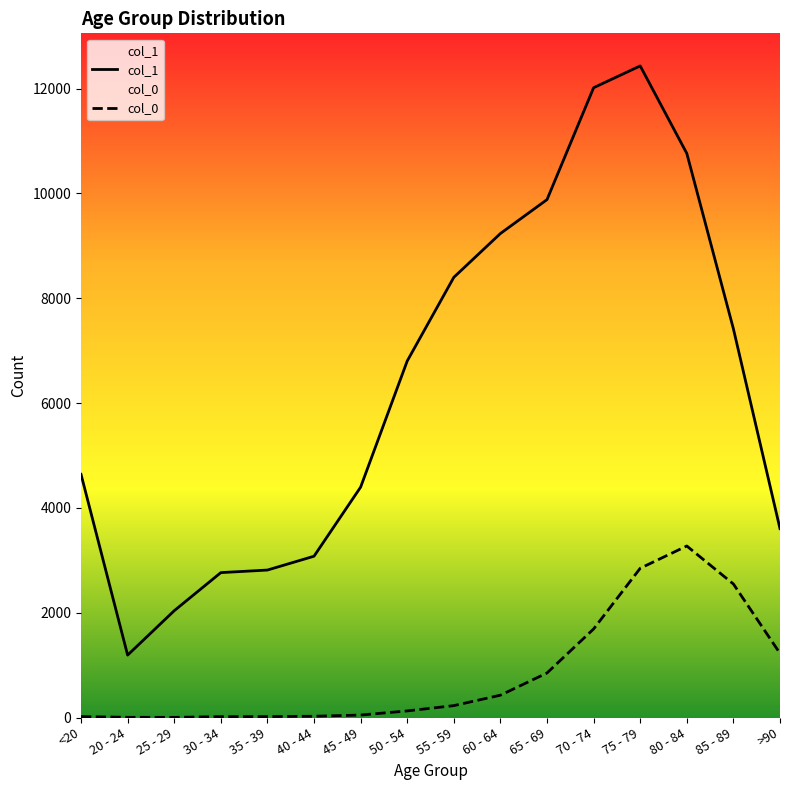

What are all the series names shown in the legend?

col_1, col_0